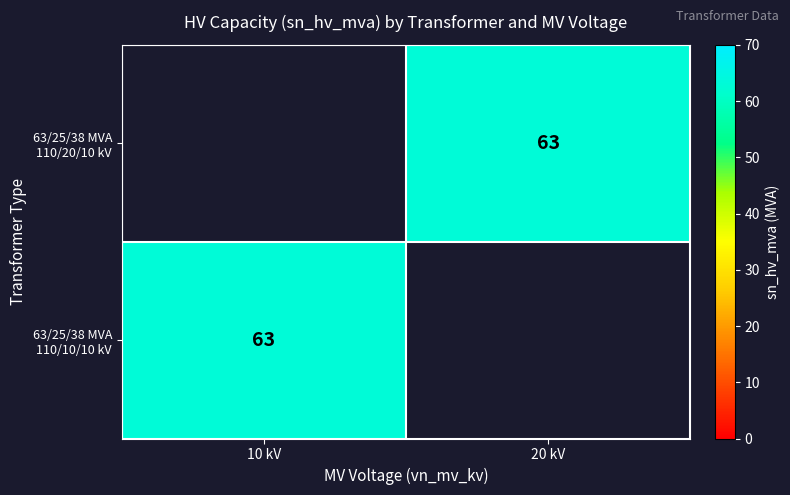

List the series in order of their overall mean, lowest first.

63/25/38 MVA 110/20/10 kV, 63/25/38 MVA 110/10/10 kV